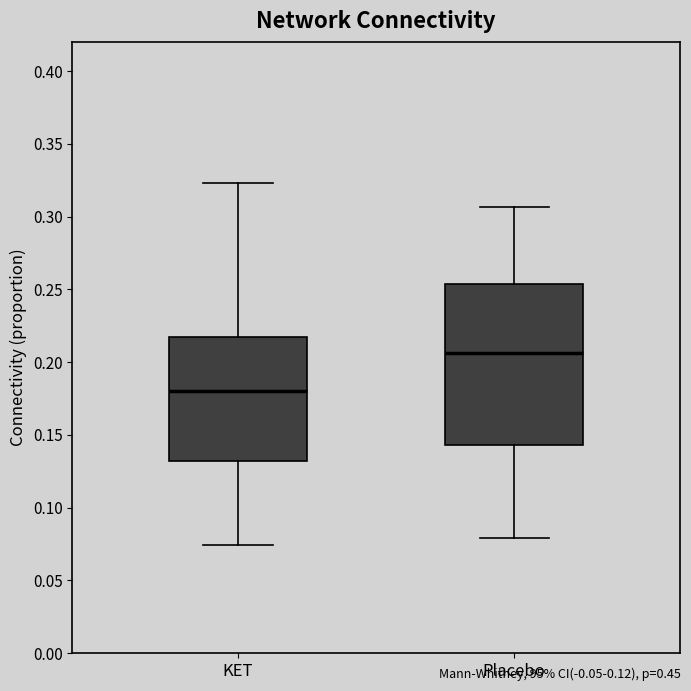

Comparing the boxes themselves (not the whiskers), which one is the tallest?

Placebo